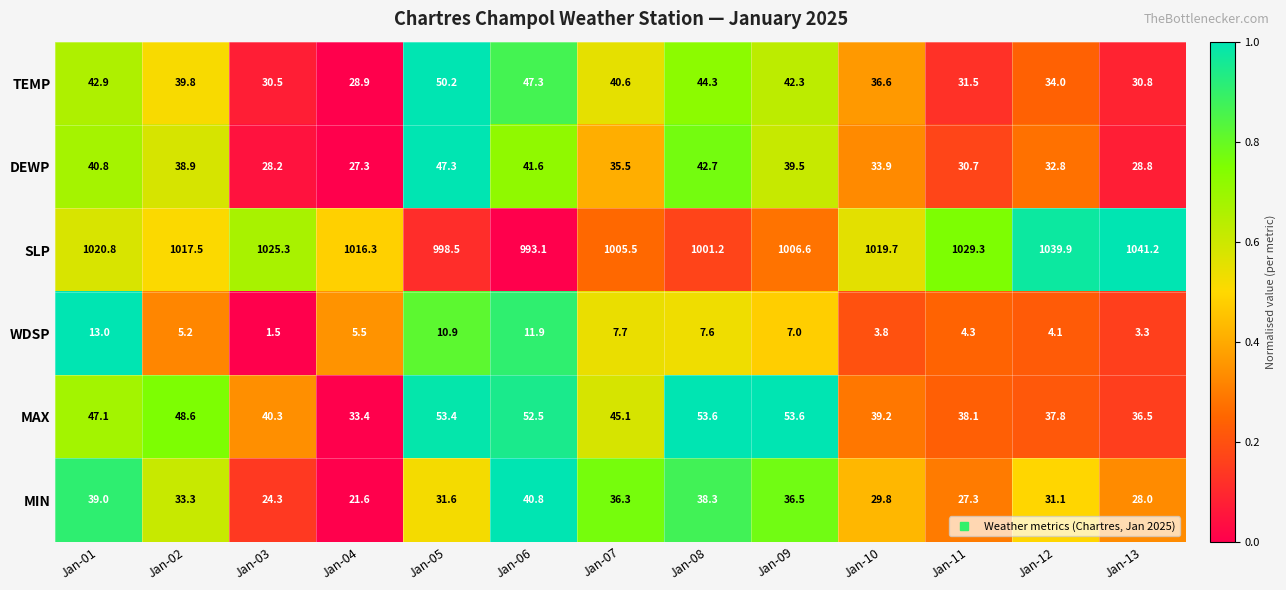

Rank the categories by MIN value from lowest to highest.

Jan-04, Jan-03, Jan-11, Jan-13, Jan-10, Jan-12, Jan-05, Jan-02, Jan-07, Jan-09, Jan-08, Jan-01, Jan-06